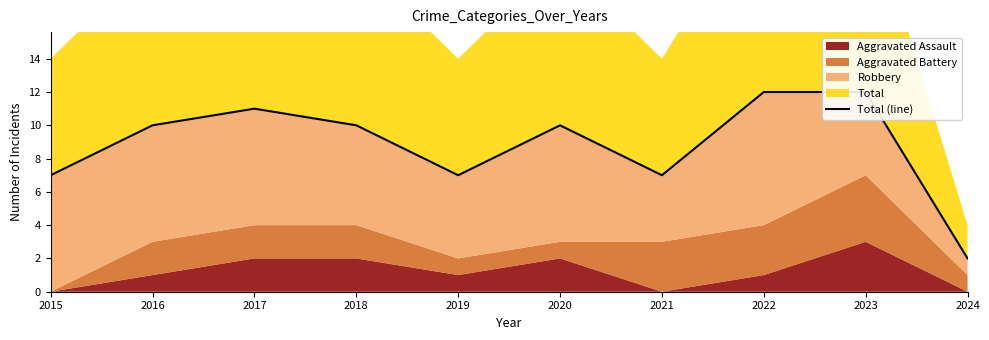

What is the value of the 10th point from the left?

2